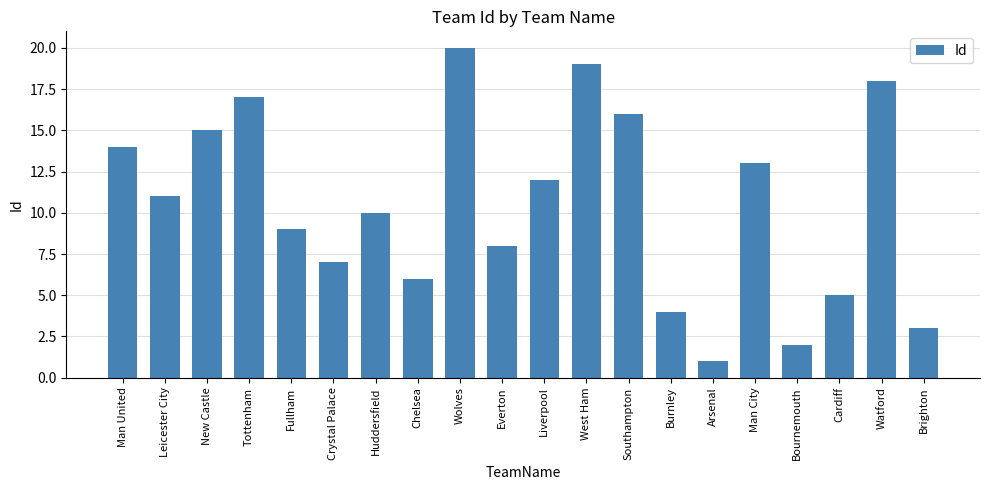

What is the difference between the maximum and minimum values?

19